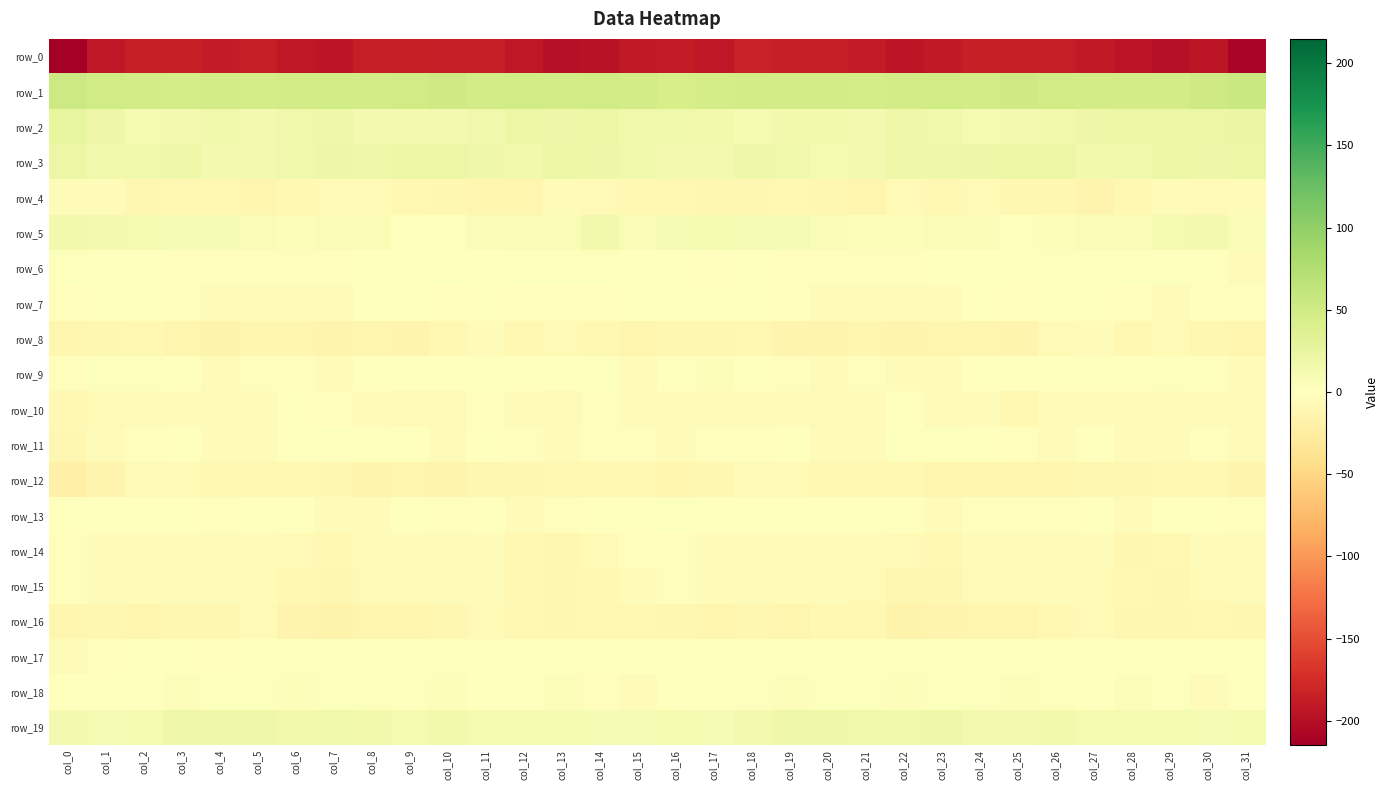

At col_15, list the series in order from smallest to largest.

row_0, row_8, row_4, row_12, row_16, row_10, row_15, row_18, row_9, row_11, row_14, row_7, row_6, row_17, row_13, row_5, row_19, row_3, row_2, row_1